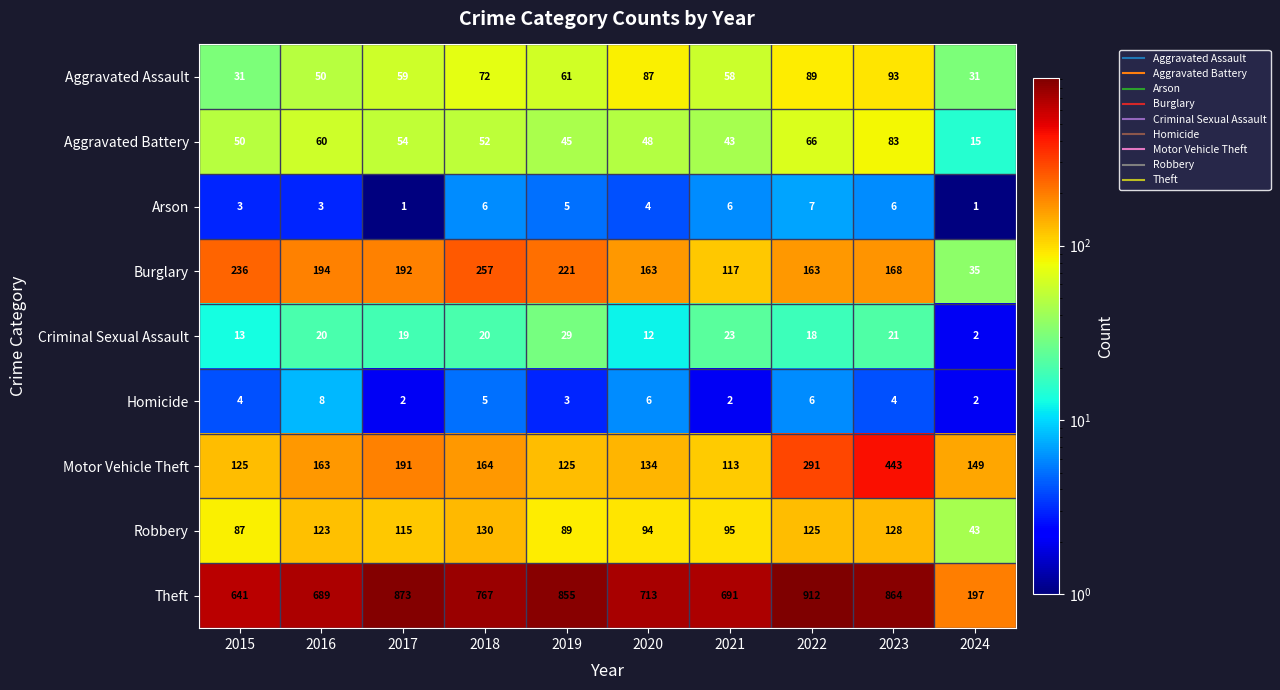

What value does the Criminal Sexual Assault series have at 2022, to the nearest 10?

20